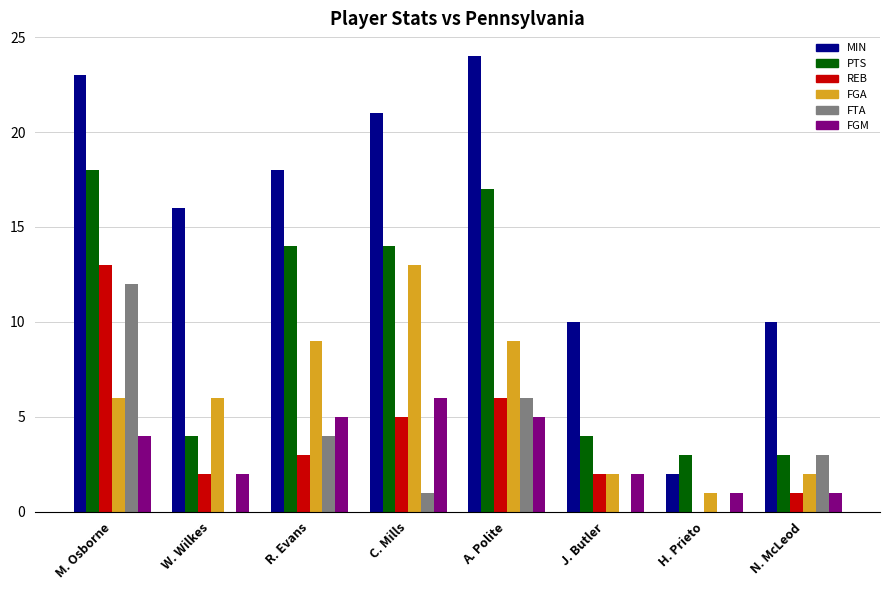

Is the value of MIN at H. Prieto greater than the value of FGA at A. Polite?

No